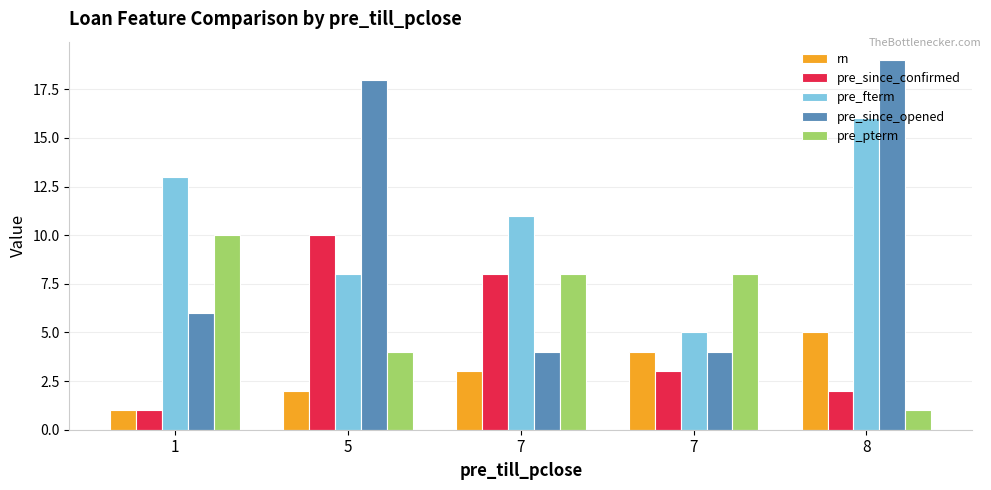

How many series are shown in this chart?

5